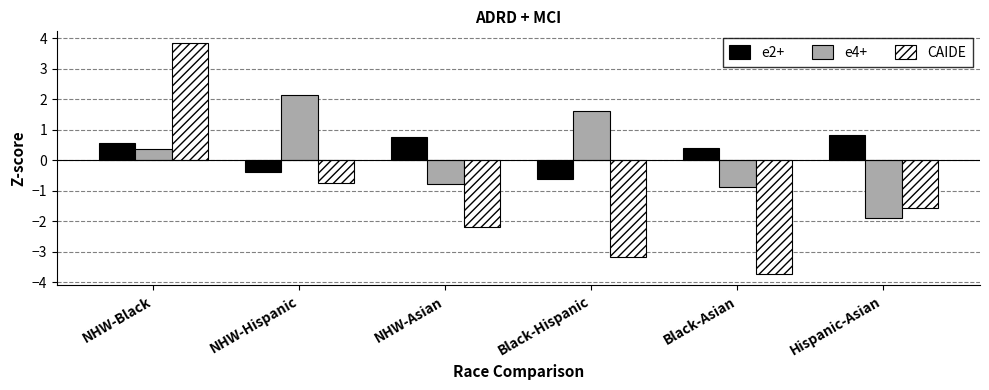

What is the minimum value shown in the chart?

-3.7